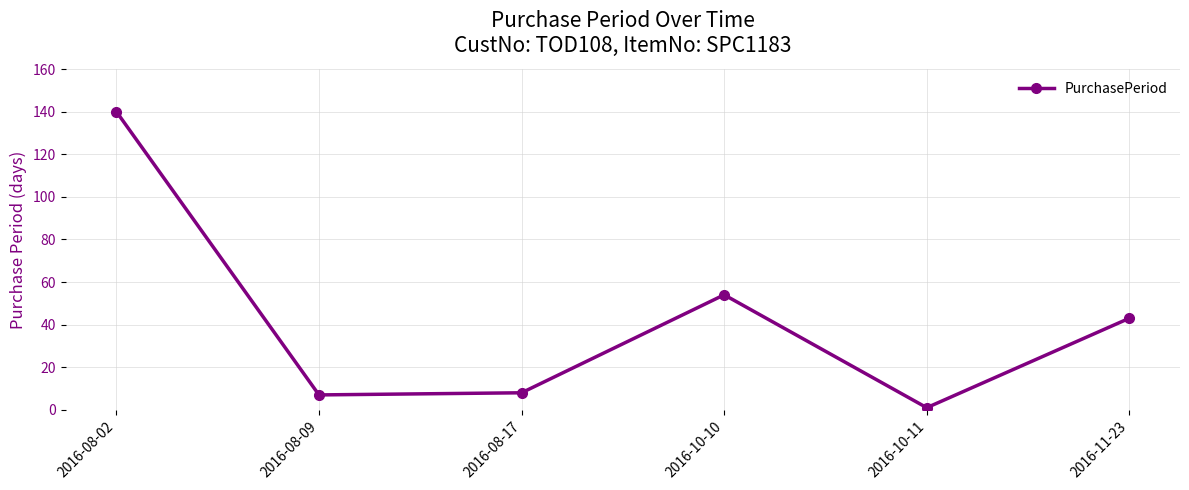

Reading left to right, extract all data points from this chart.

140	7	8	54	1	43